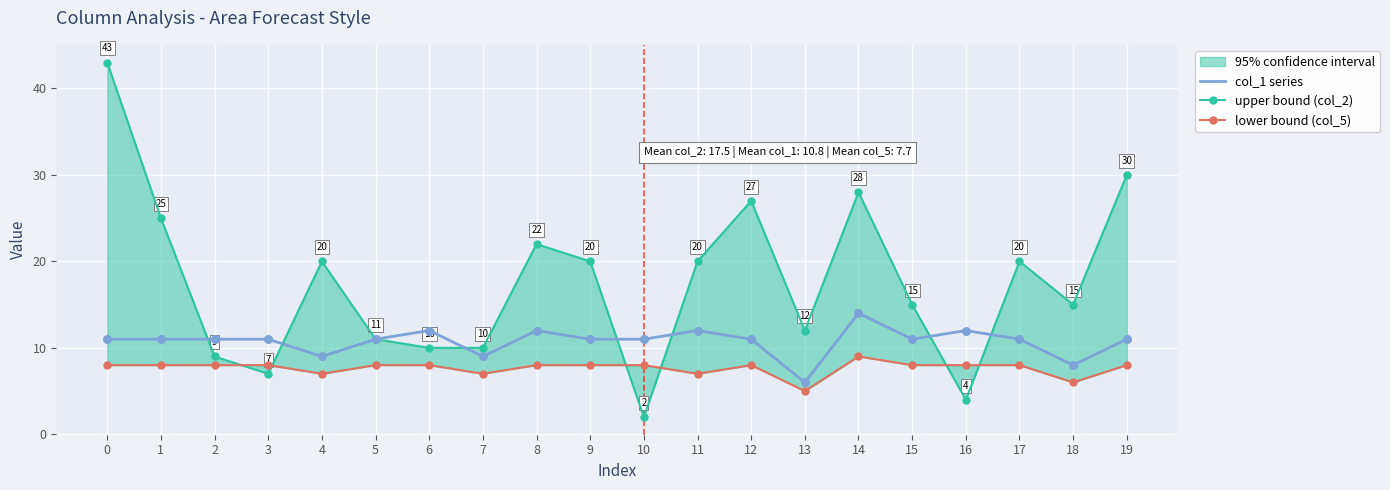

At which label does col_1 series reach its minimum?

13